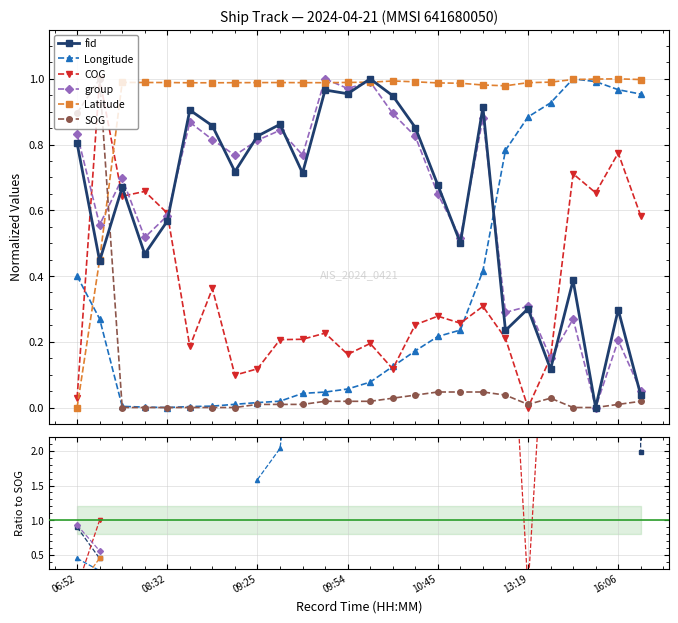

Is the value of group at 10 greater than the value of Longitude at 16:06?

No